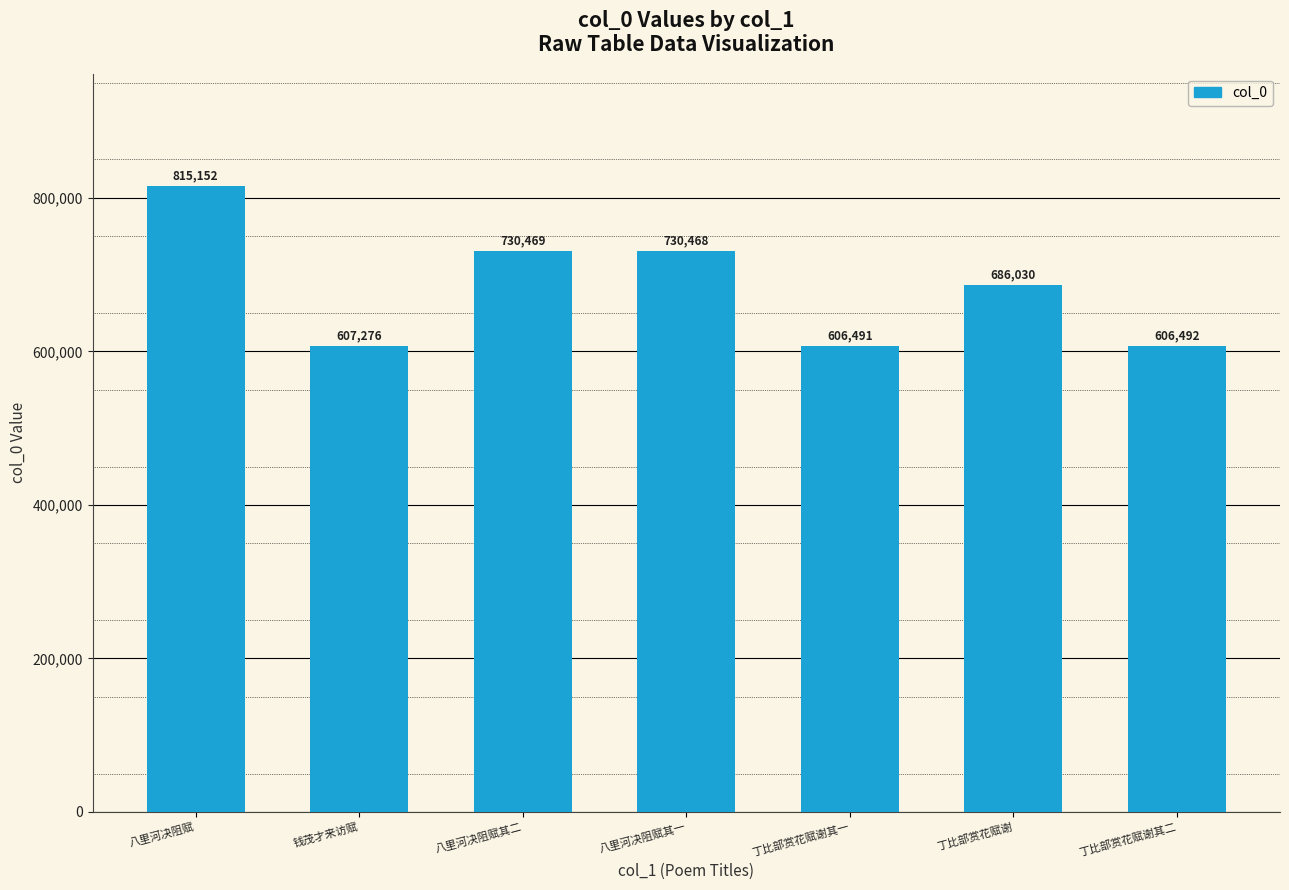

Which category has the highest value across all series?

八里河决阻赋